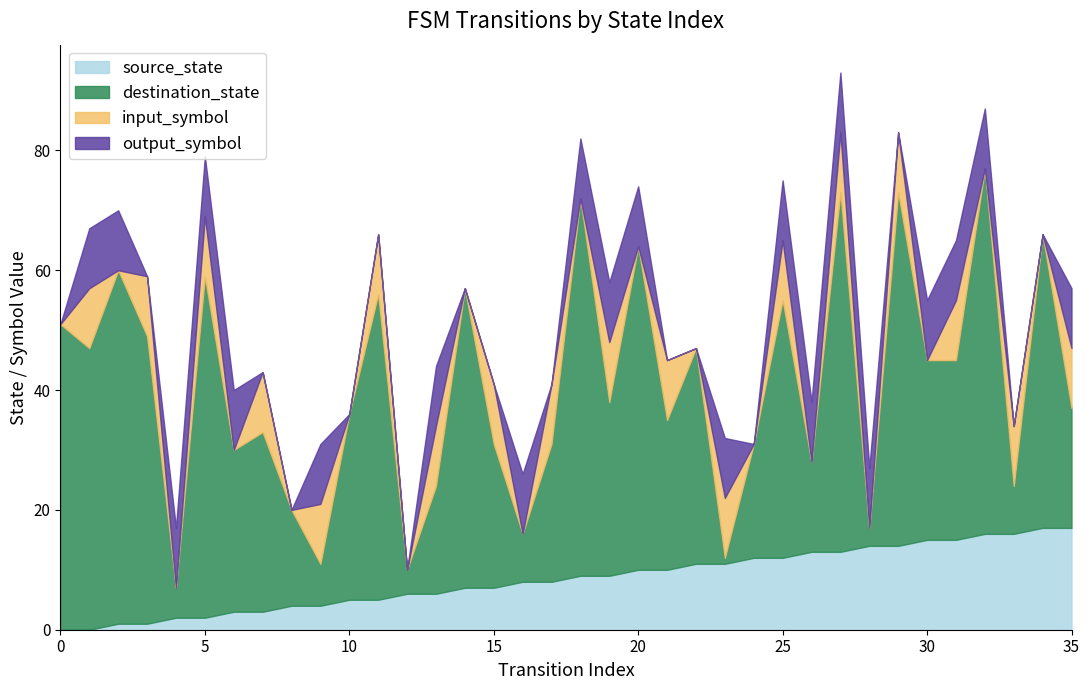

What is the highest value of the source_state series?

17